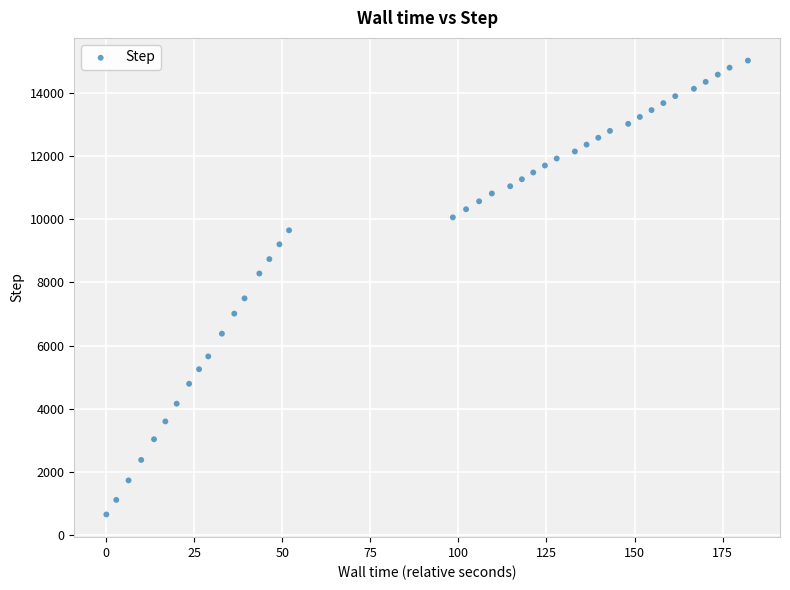

What is the range of Y values (max minus min)?

14370